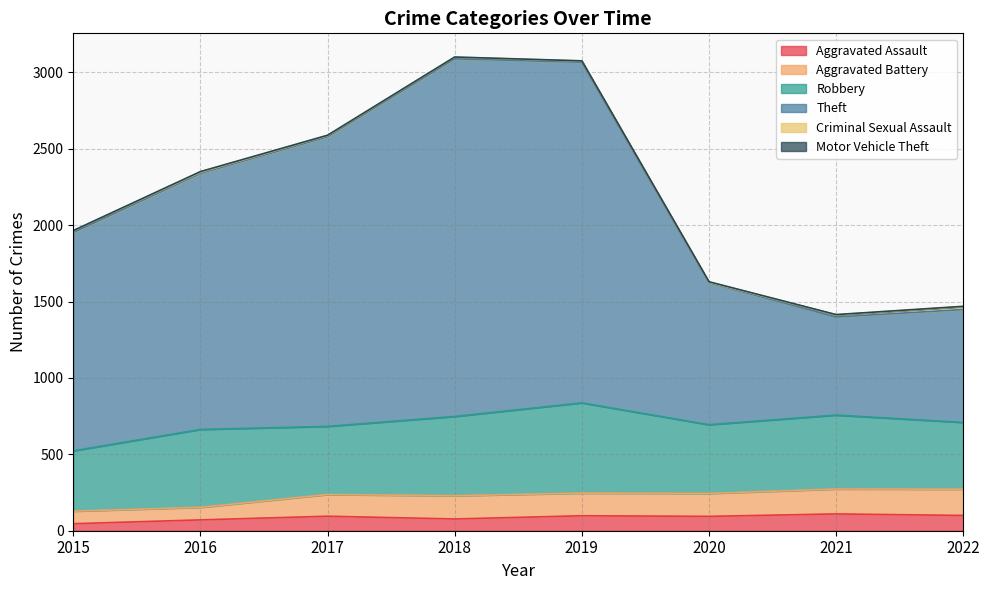

What is the sum of all Robbery values?

3832